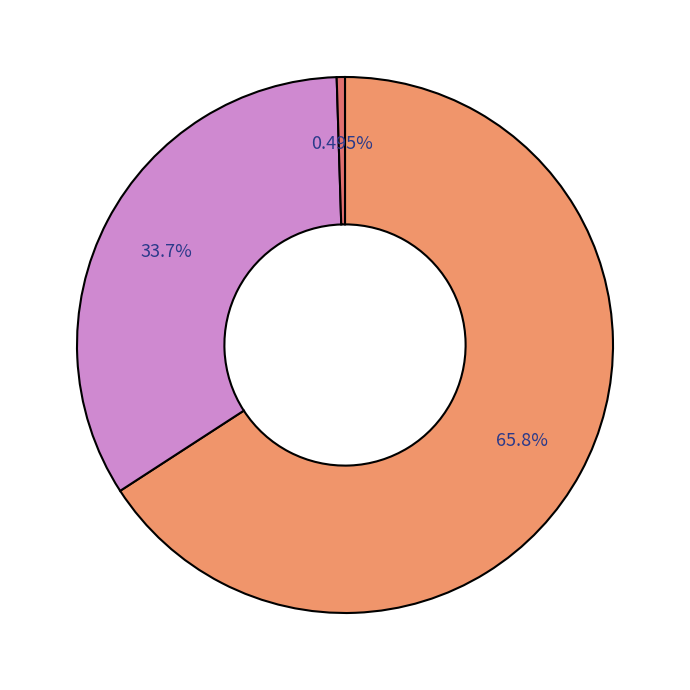

Does any single category account for the majority?

Yes